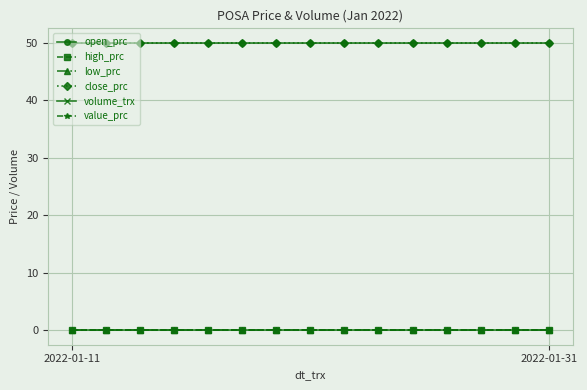

Does the chart have visible grid lines?

Yes